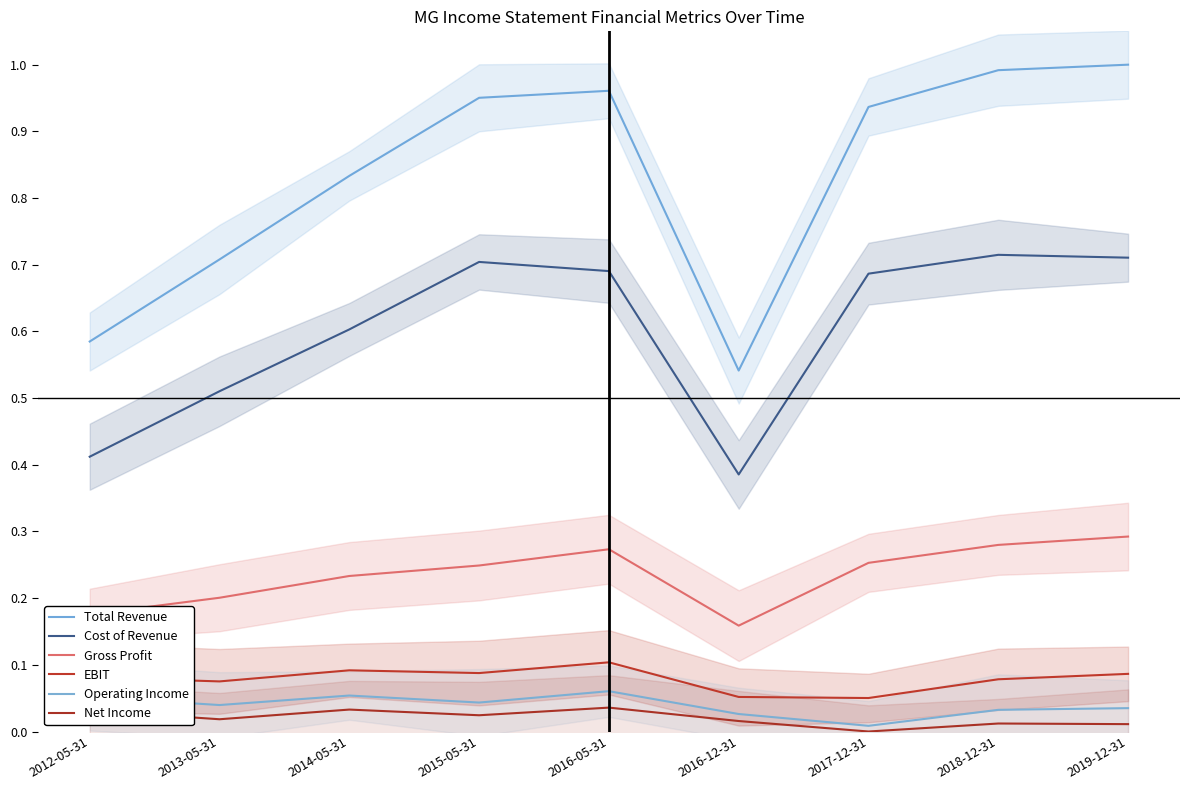

What is the label of the 6th point from the right?

2015-05-31